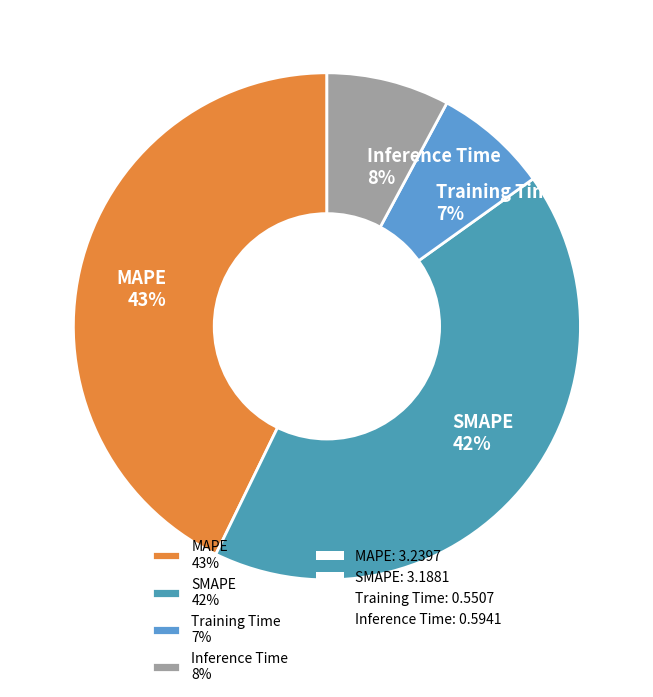

Which slice is the largest?

MAPE